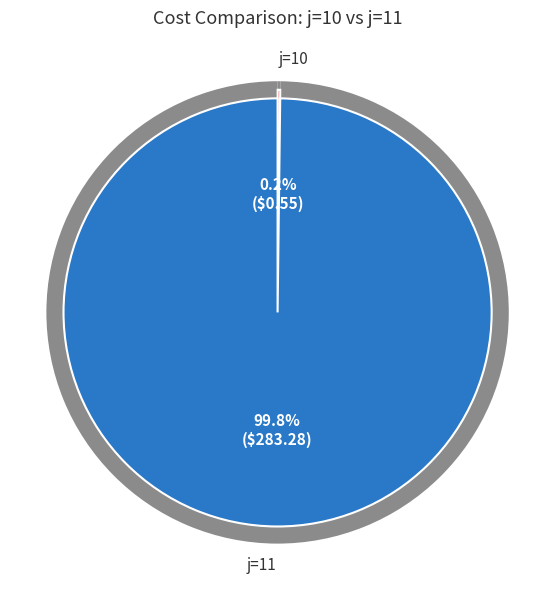

Does any single category account for the majority?

Yes